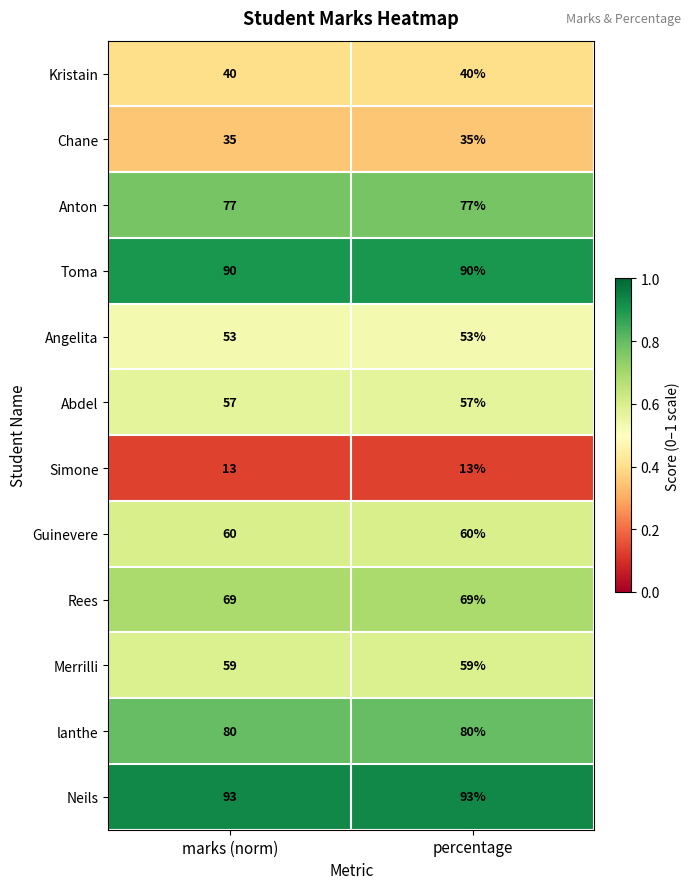

What is the minimum value shown in the chart?

13